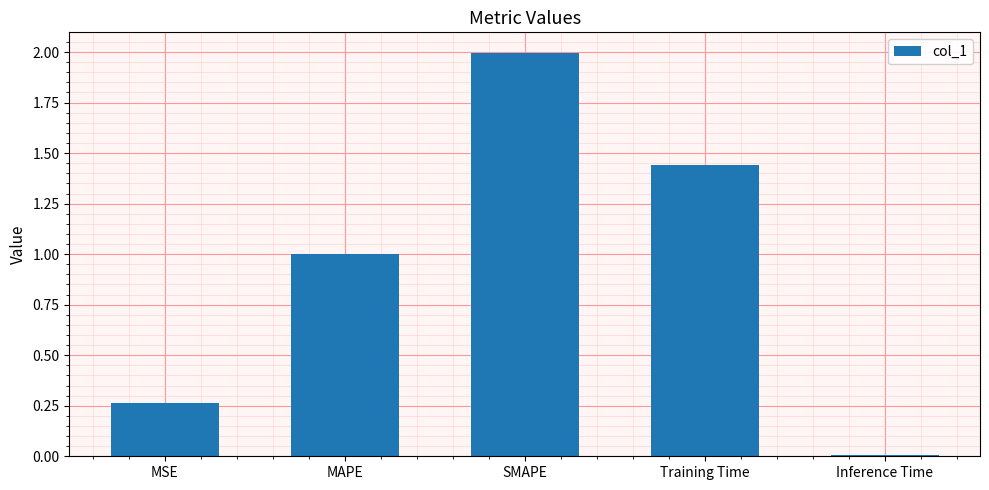

How many series are shown in this chart?

1